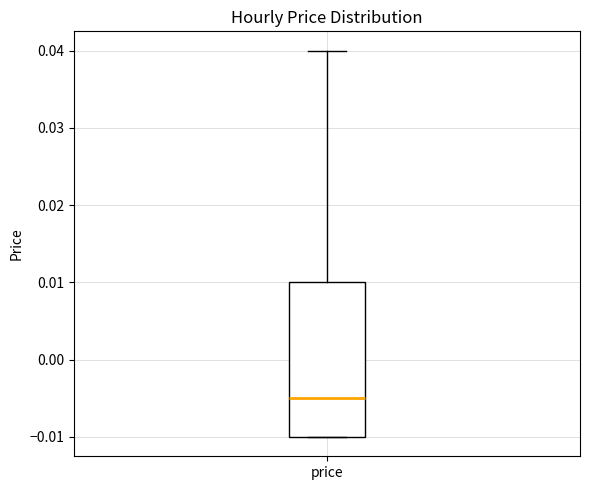

Transcribe this box plot: give where the median line is, the range the box spans, and where the two whiskers end, as read against the y-axis. The values are not printed on the chart, so give them approximately, as read against the axis.

median -0.005, box -0.010 to 0.010, whiskers -0.010 to 0.040